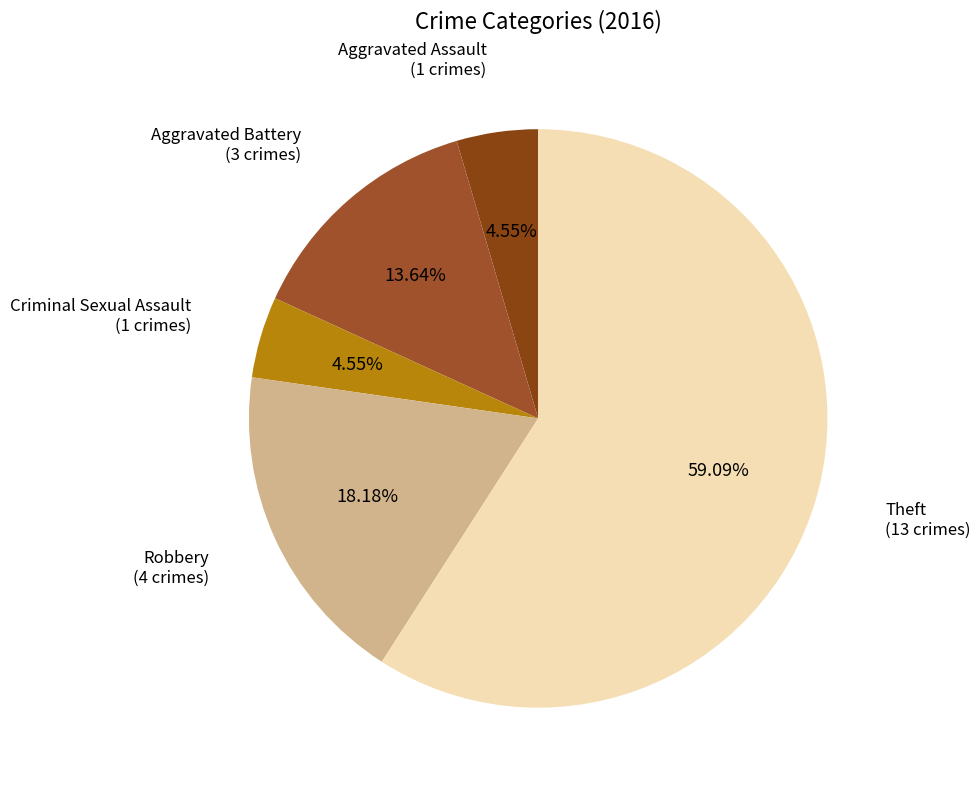

How many segments does this pie chart have?

5